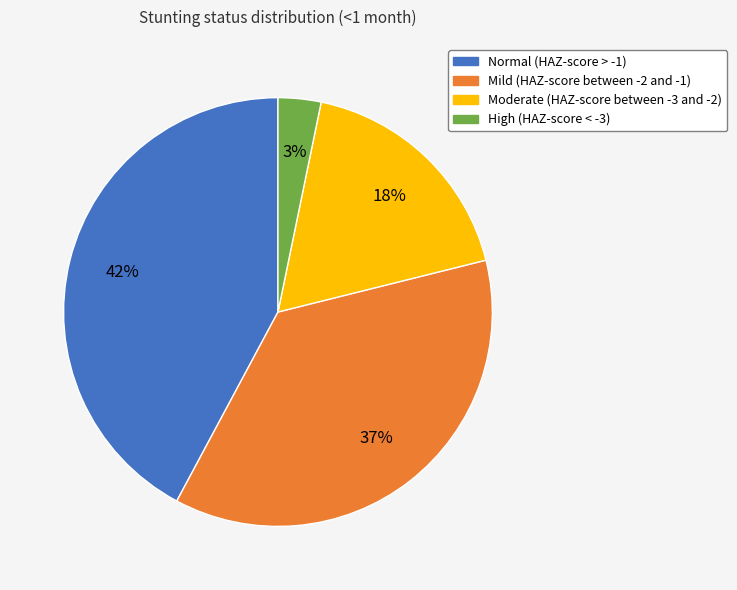

To the nearest percent, what is the combined percentage of Normal (HAZ-score > -1) and High (HAZ-score < -3)?

45%